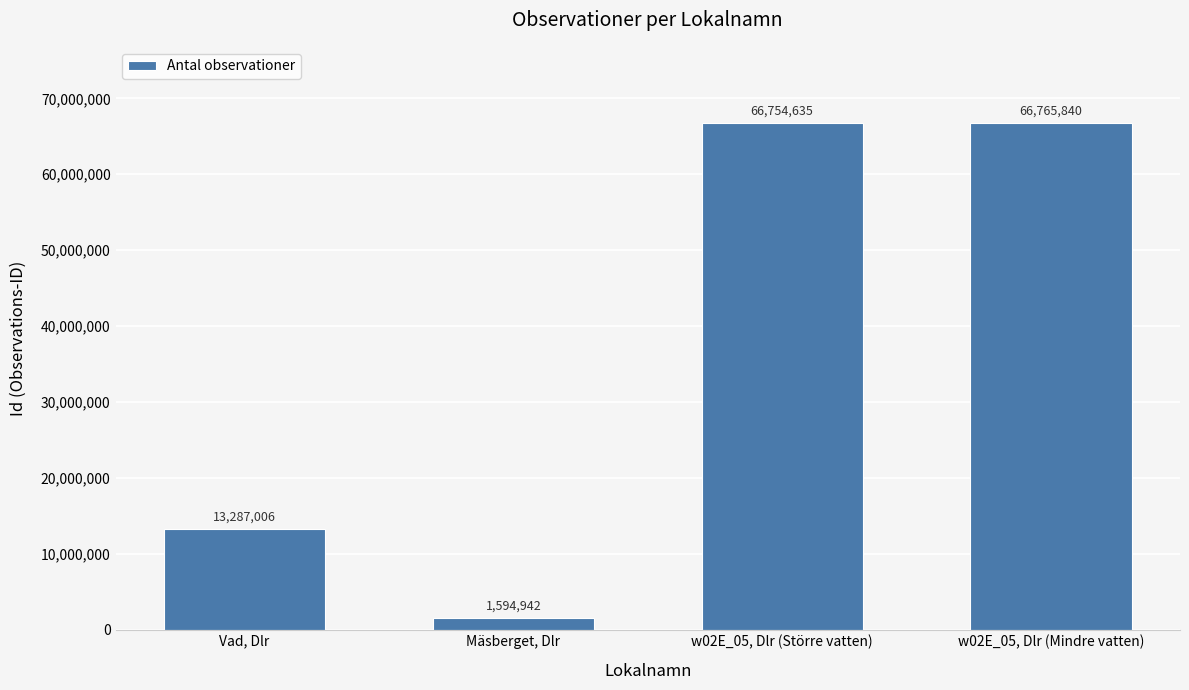

List the labels in order of value, smallest first.

Mäsberget, Dlr, Vad, Dlr, w02E_05, Dlr (Större vatten), w02E_05, Dlr (Mindre vatten)